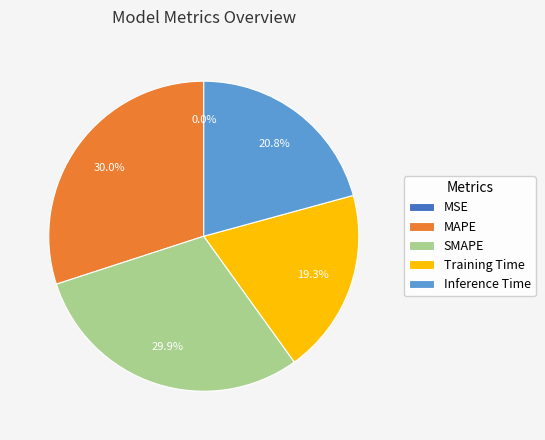

Is there any slice that represents more than half of the pie?

No